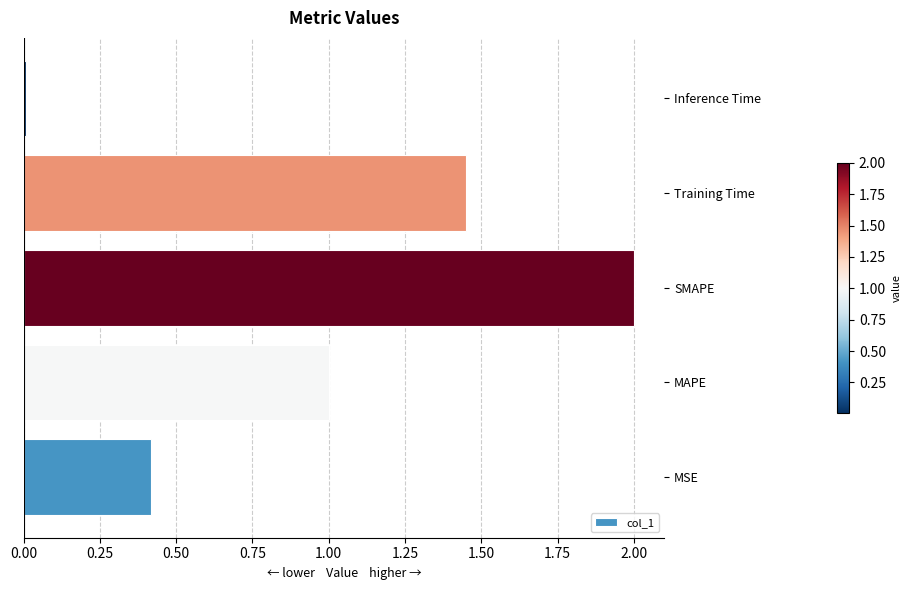

What is the change in value from MSE to MAPE?

+0.6